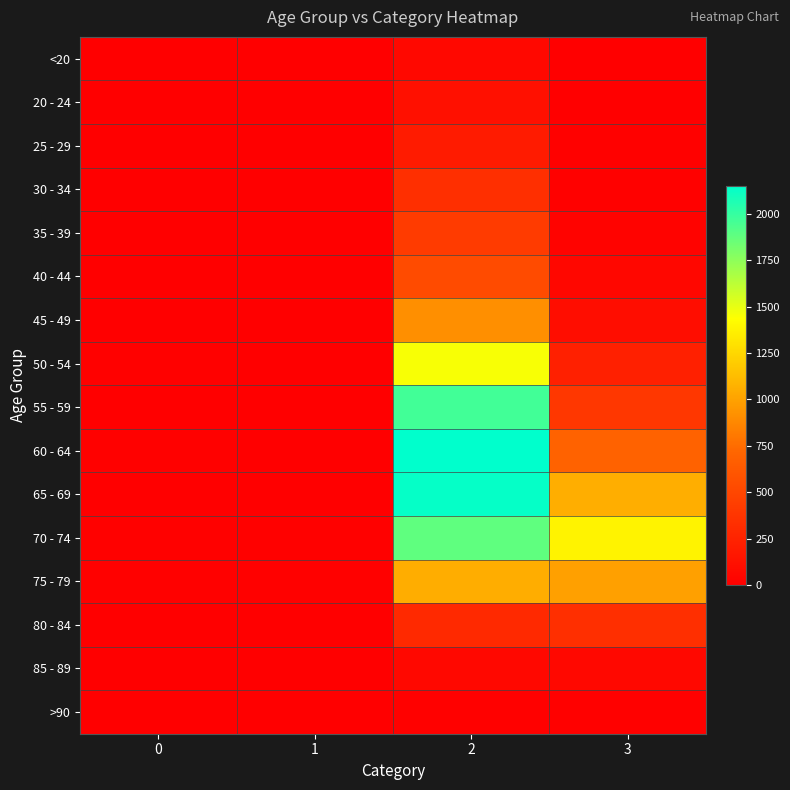

What is the difference between the highest and lowest values at 3?

1379